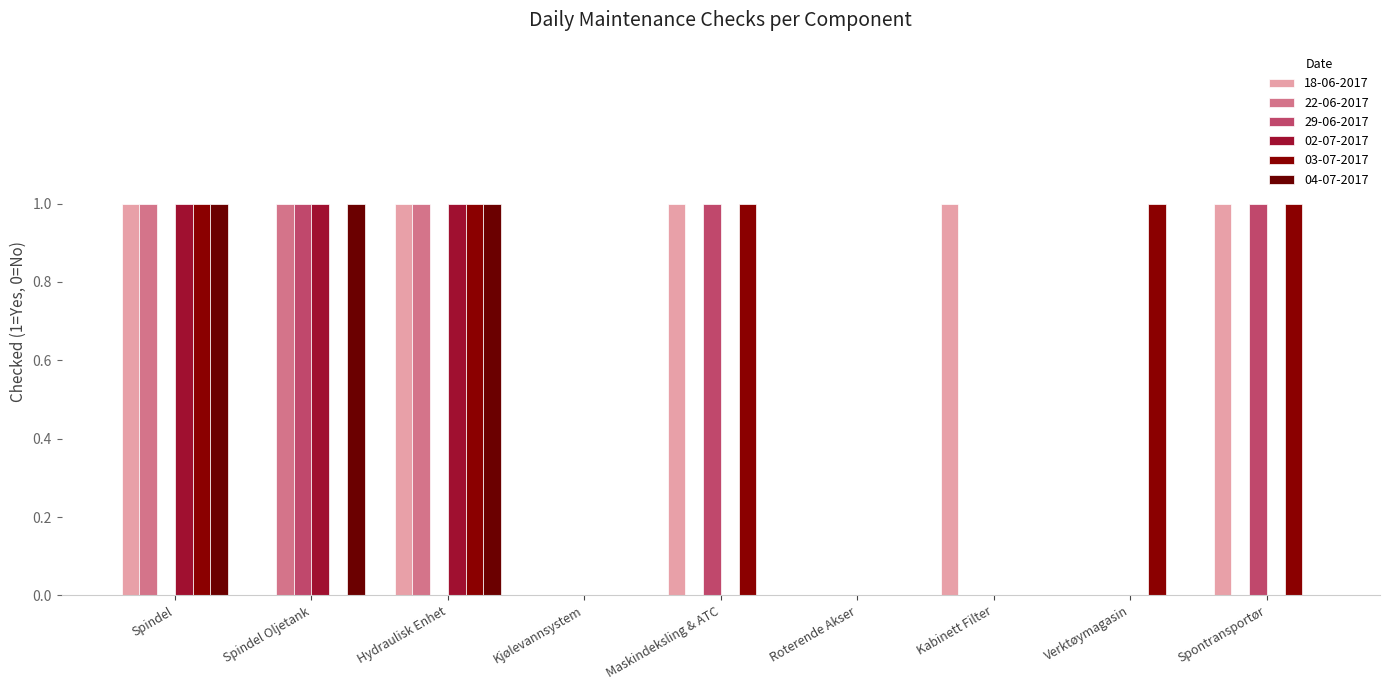

Does the chart contain stacked bars?

No